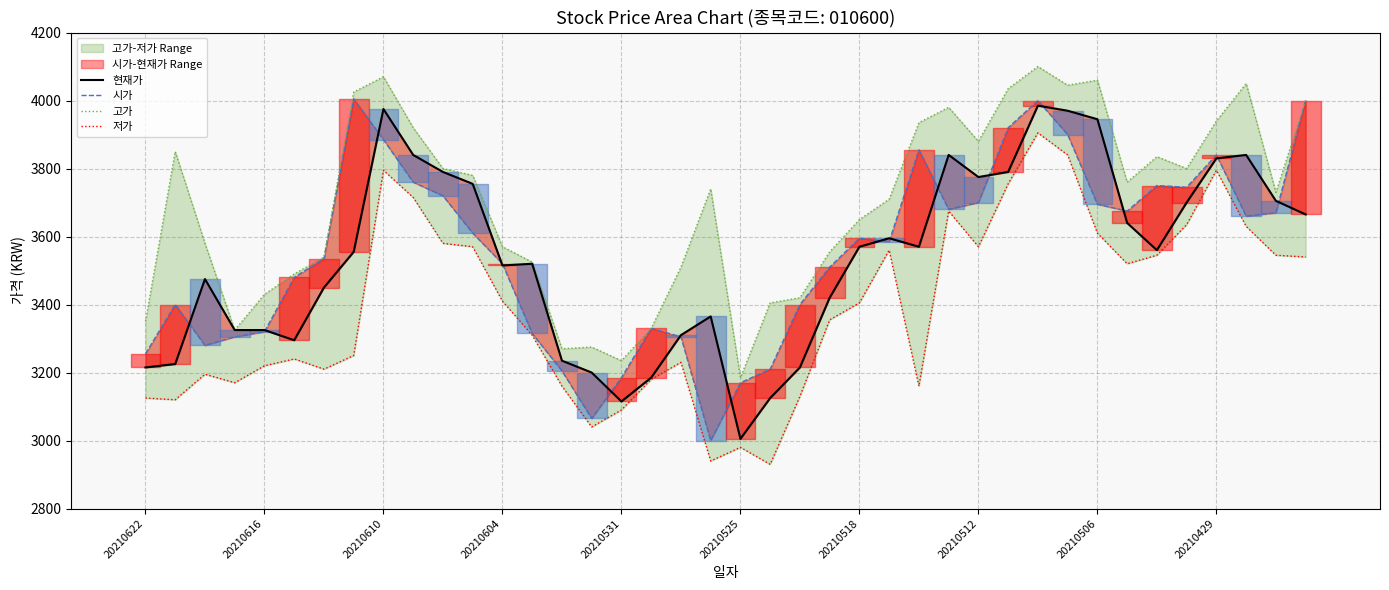

How many lines are shown in the chart?

4